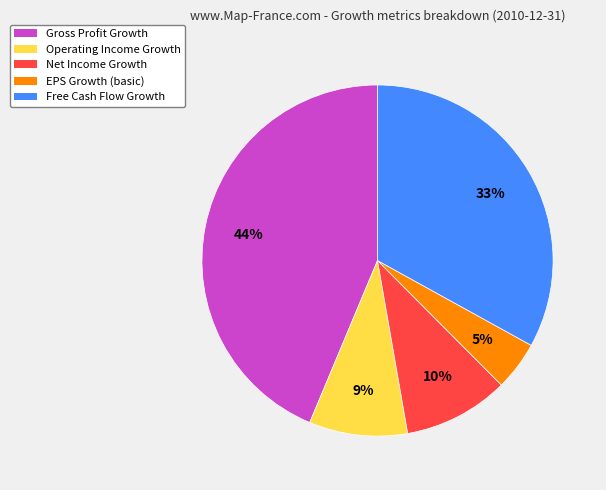

To the nearest percent, what is the difference between the largest and smallest slice percentages?

39%